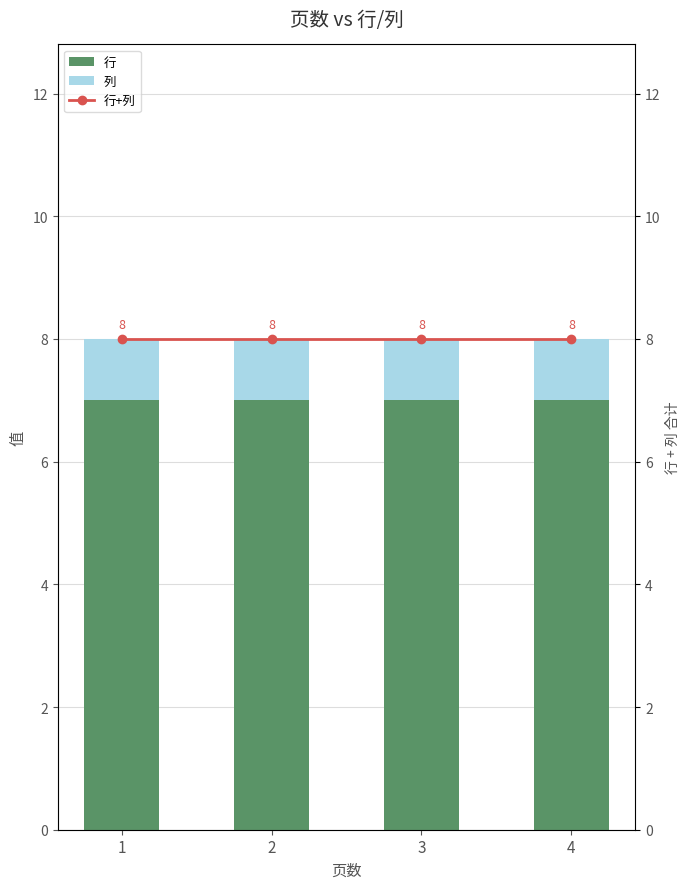

The 列 series shows 0 at 4. True or false?

False